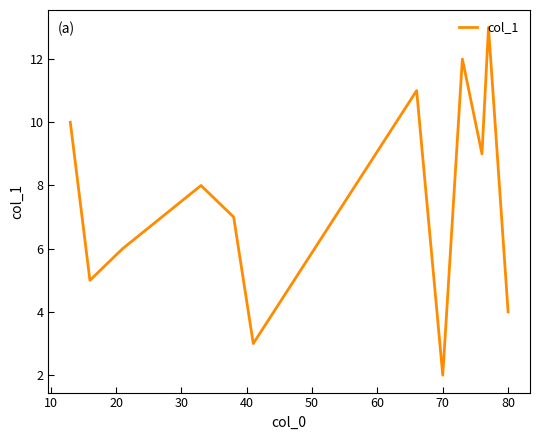

What is the greatest value displayed?

13